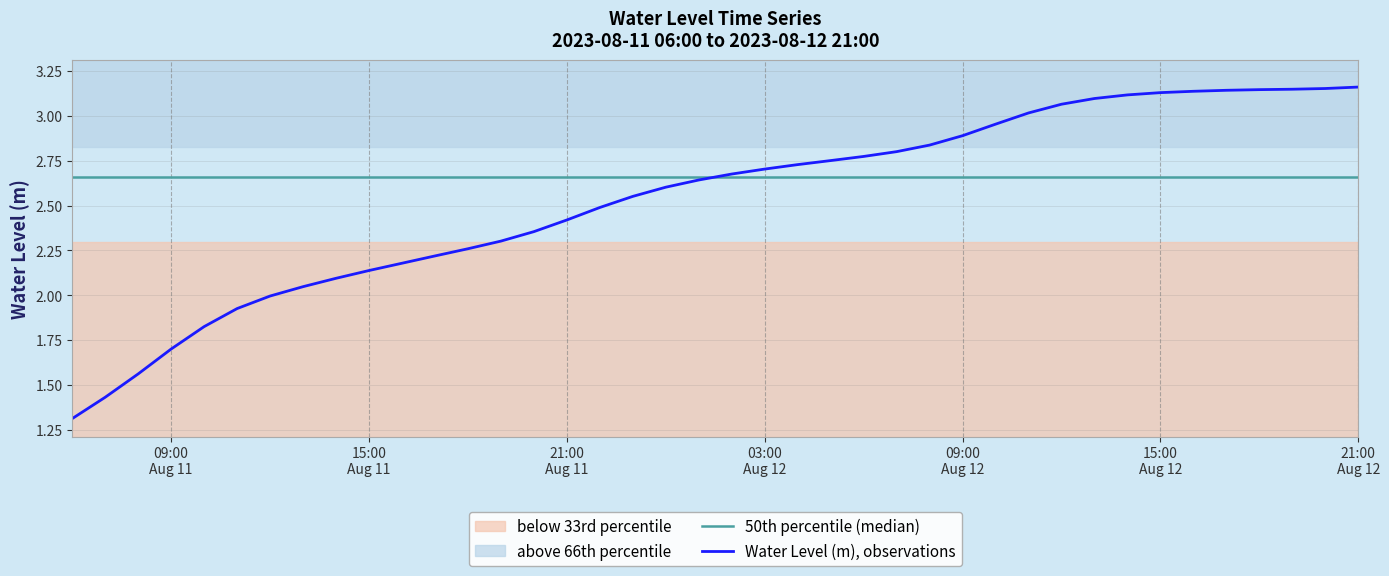

At how many categories does at least one series exceed 1?

40